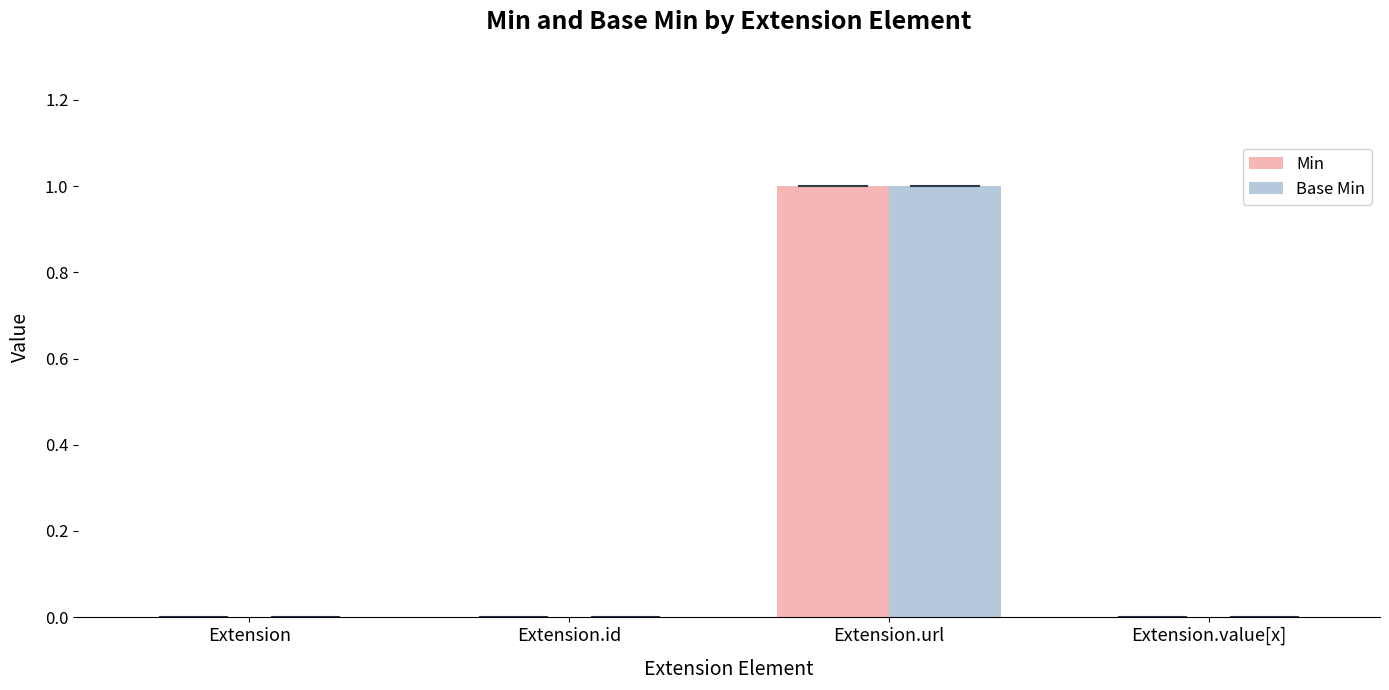

What are all the series names shown in the legend?

Min, Base Min